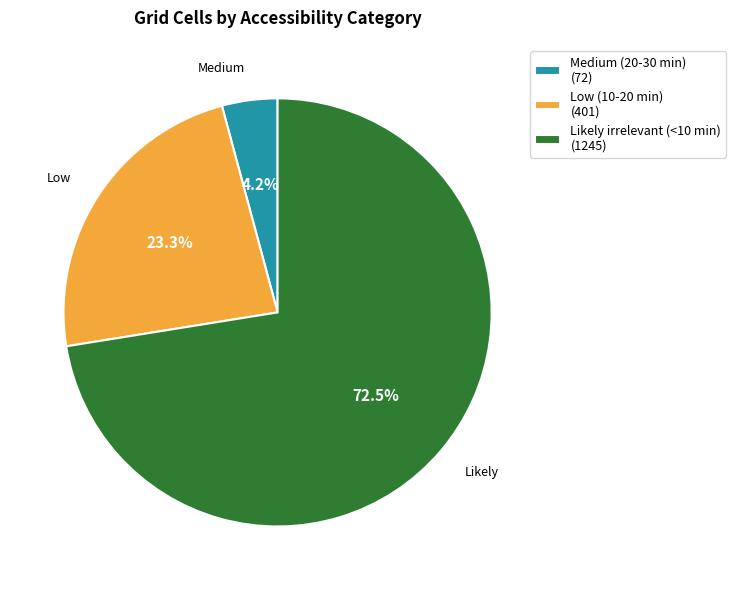

How many slices are in this pie chart?

3